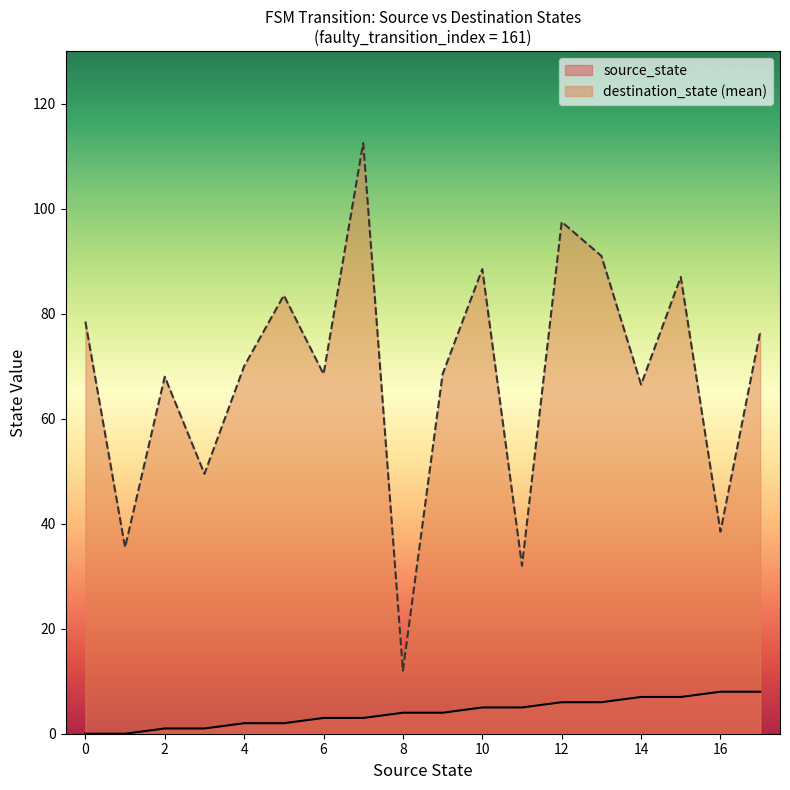

What are all the series names shown in the legend?

source_state, destination_state (mean)